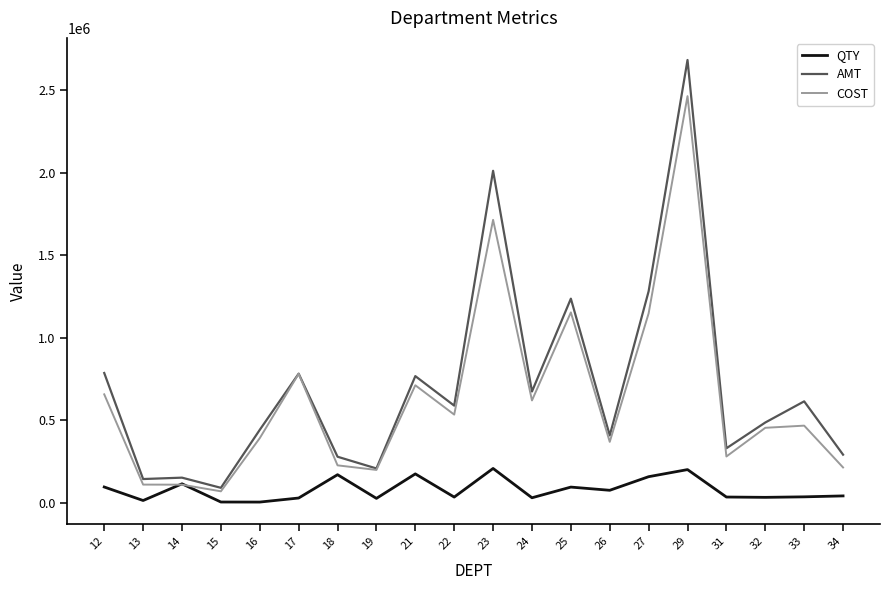

At which category is the sum across all series the highest?

29